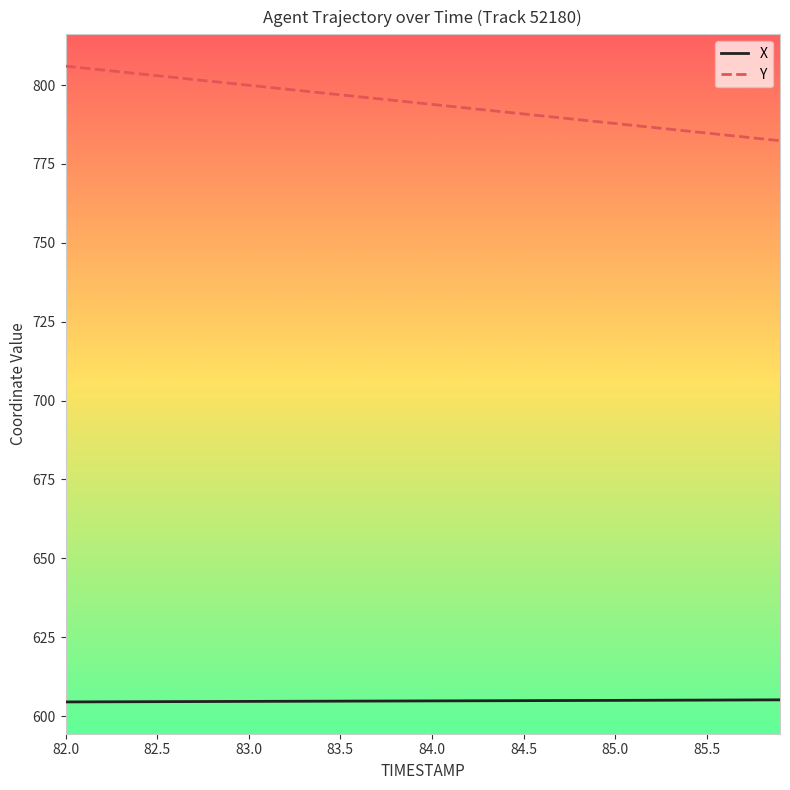

True or false: Y and X cross at least once.

False